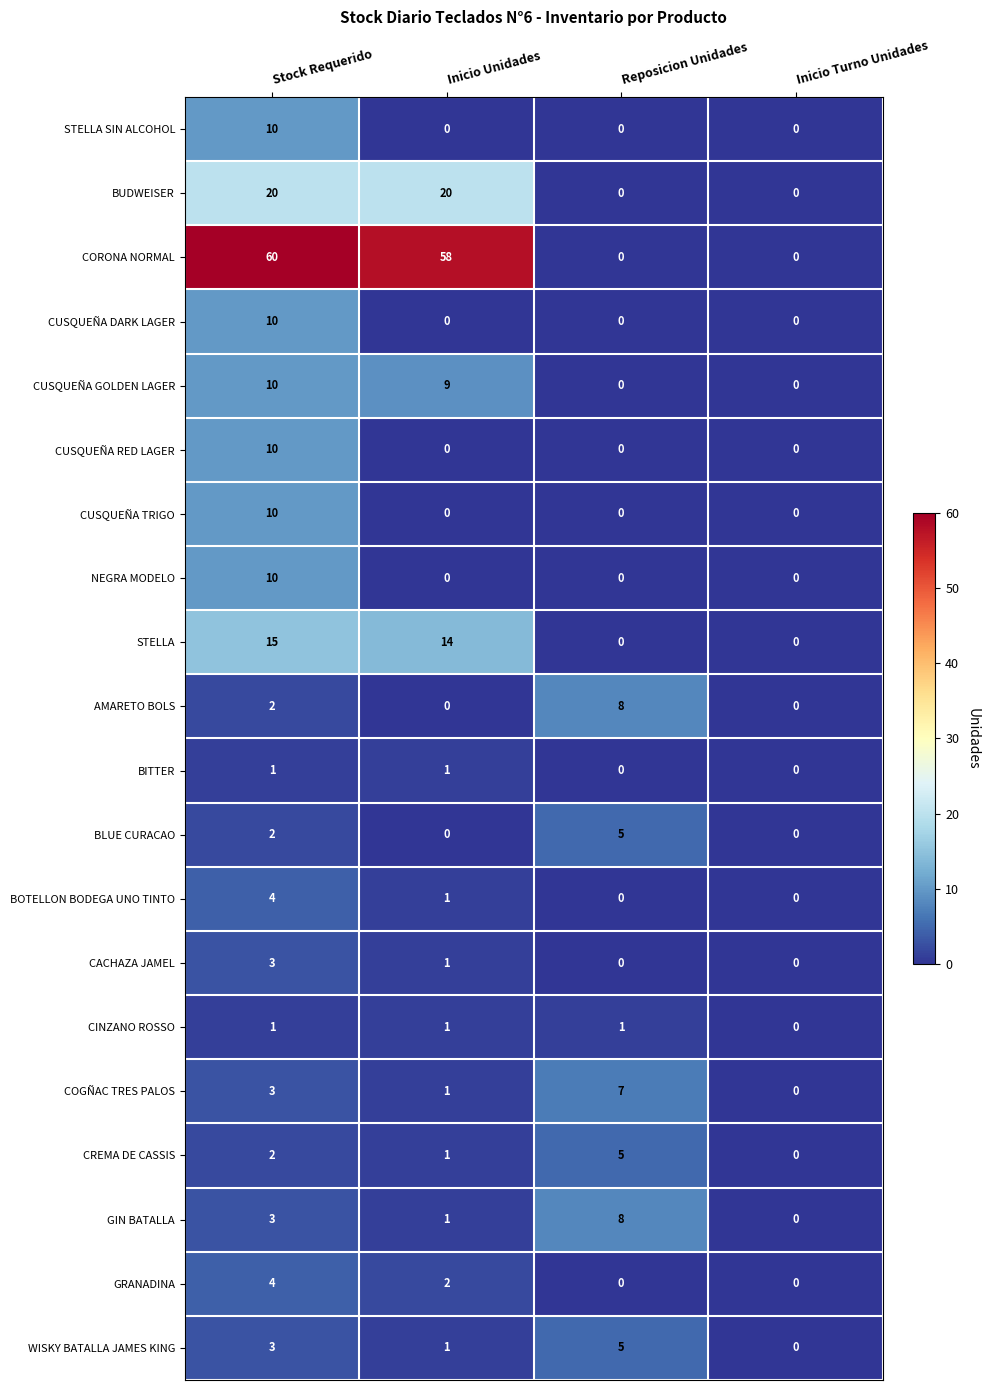

Is it true that CREMA DE CASSIS equals 7 at Reposicion Unidades?

False